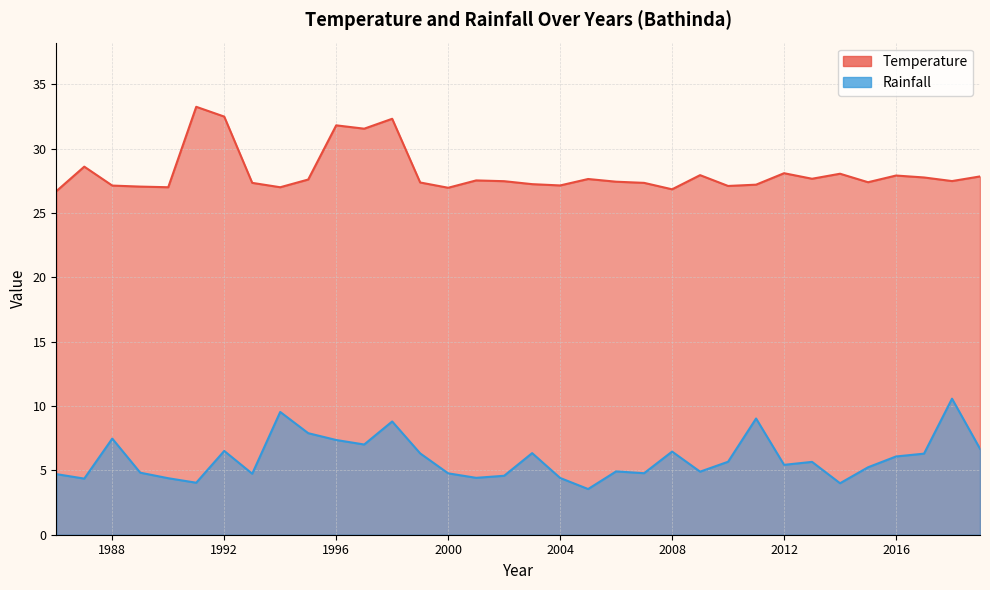

At how many categories does at least one series exceed 12?

34